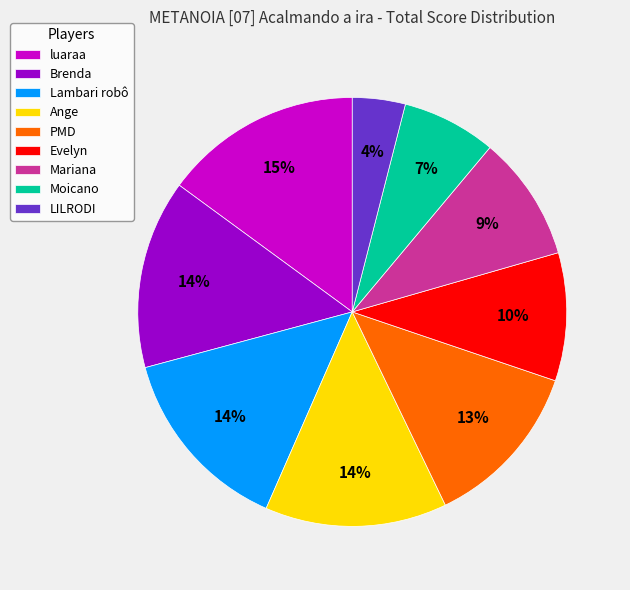

Does Evelyn represent more than half of the total?

No